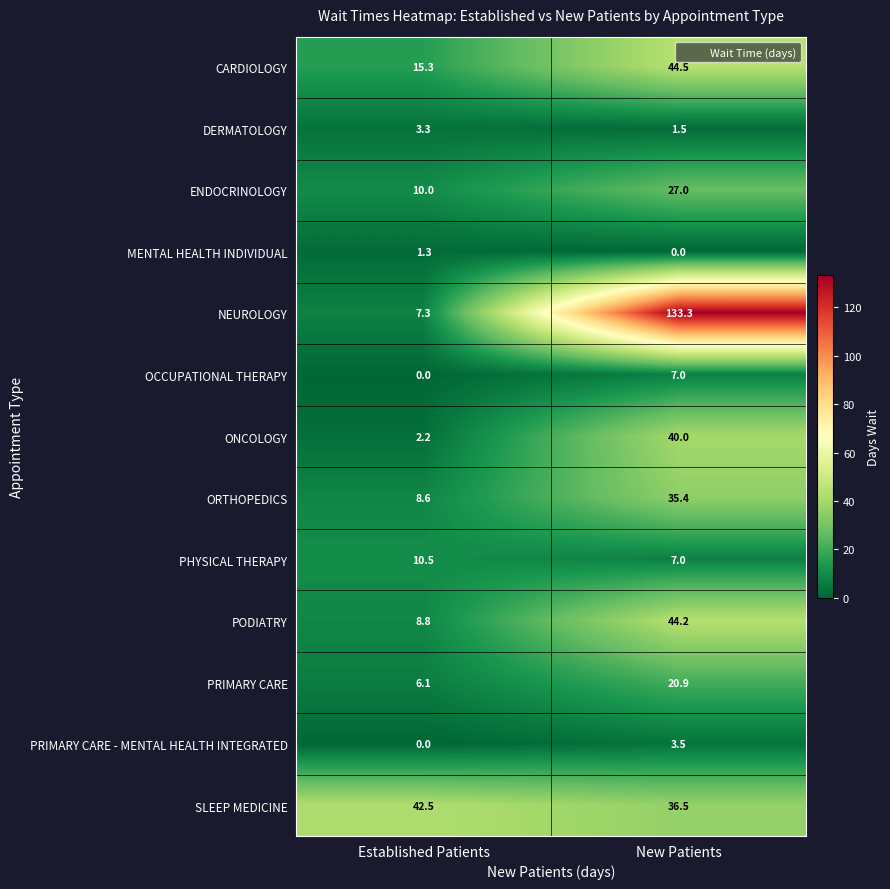

Count the number of categories in the chart.

2